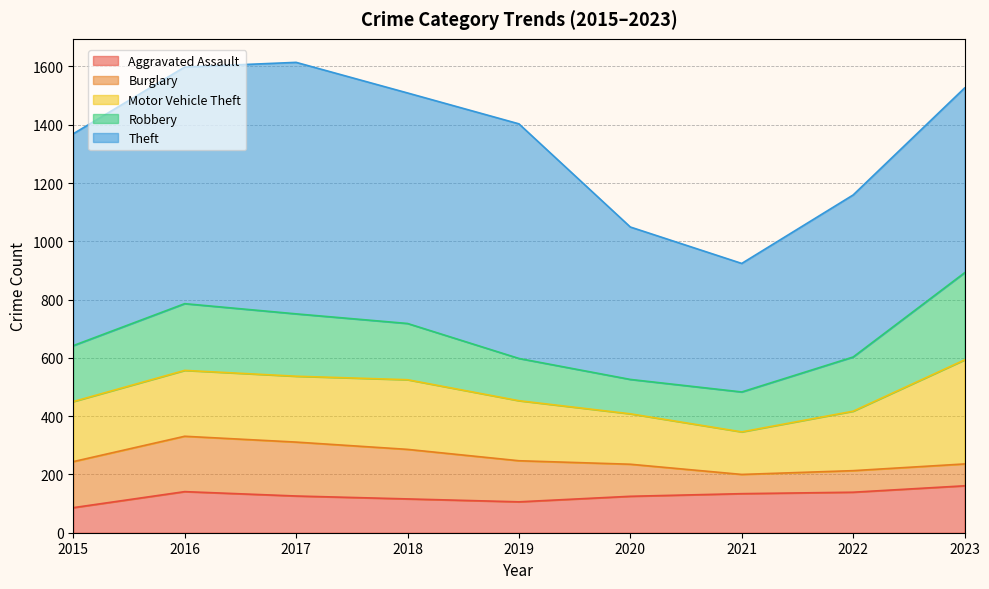

Which has a higher value, 2020 or 2015?

2020